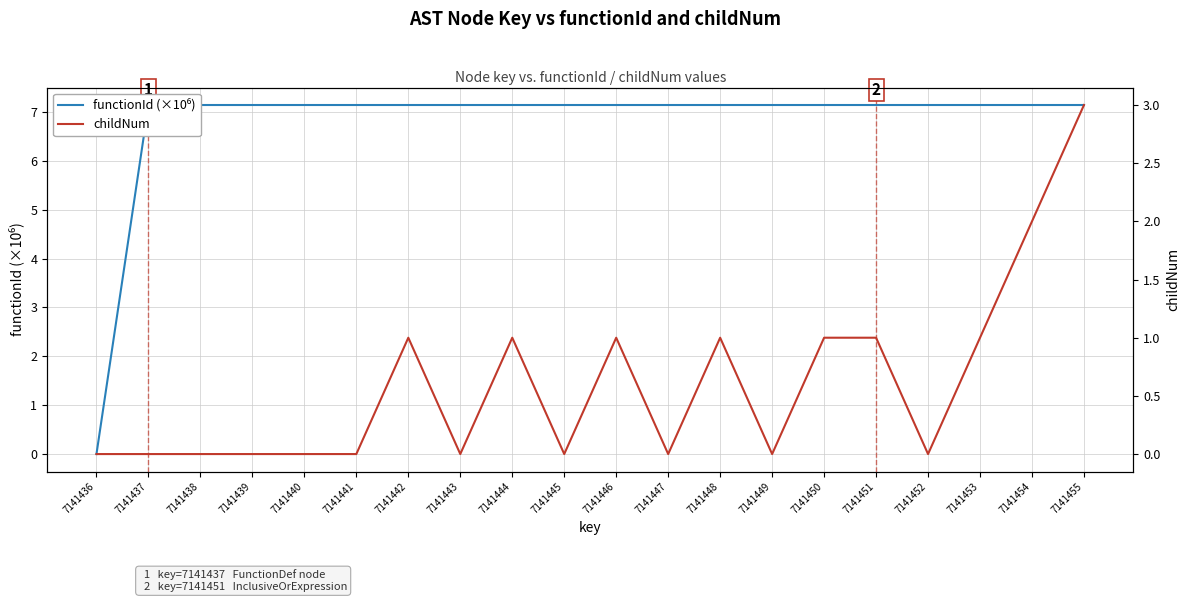

Reading left to right, what are all the values shown in this chart?

functionId (×10⁶): 0.0	7.1	7.1	7.1	7.1	7.1	7.1	7.1	7.1	7.1	7.1	7.1	7.1	7.1	7.1	7.1	7.1	7.1	7.1	7.1
childNum: 0.0	0.0	0.0	0.0	0.0	0.0	1.0	0.0	1.0	0.0	1.0	0.0	1.0	0.0	1.0	1.0	0.0	1.0	2.0	3.0